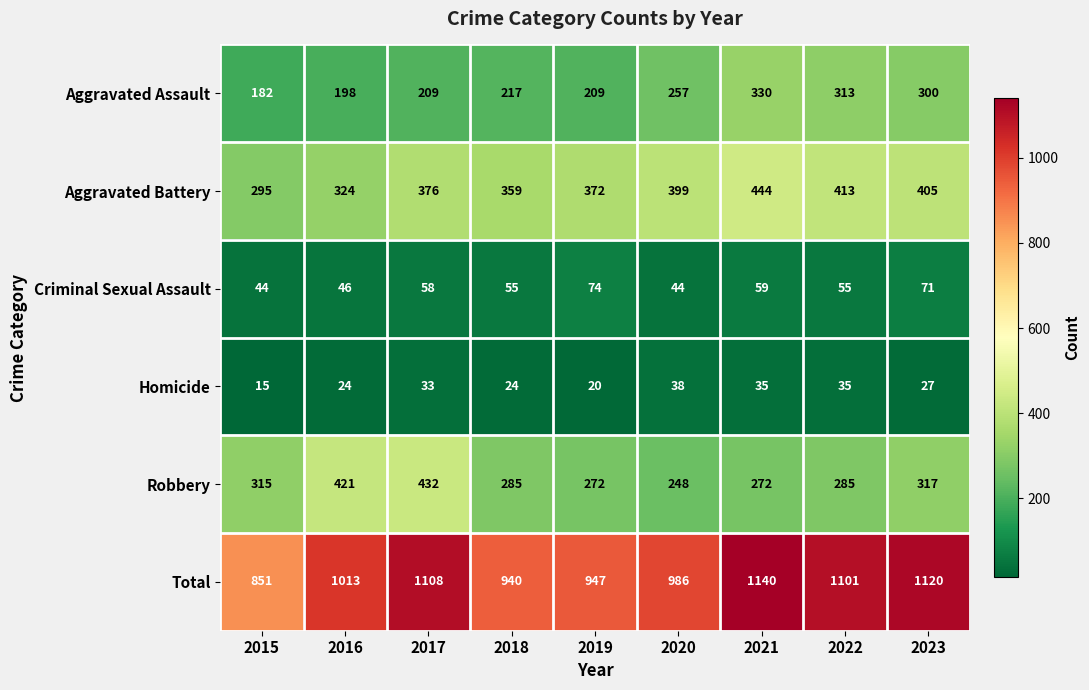

What is the sum of the Robbery values at 2015 and 2019?

587